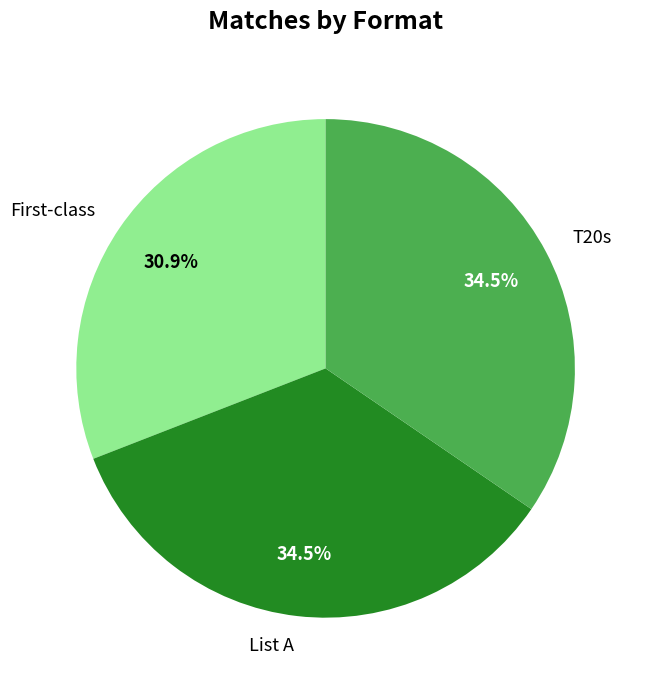

What is the smallest slice in the pie chart?

First-class